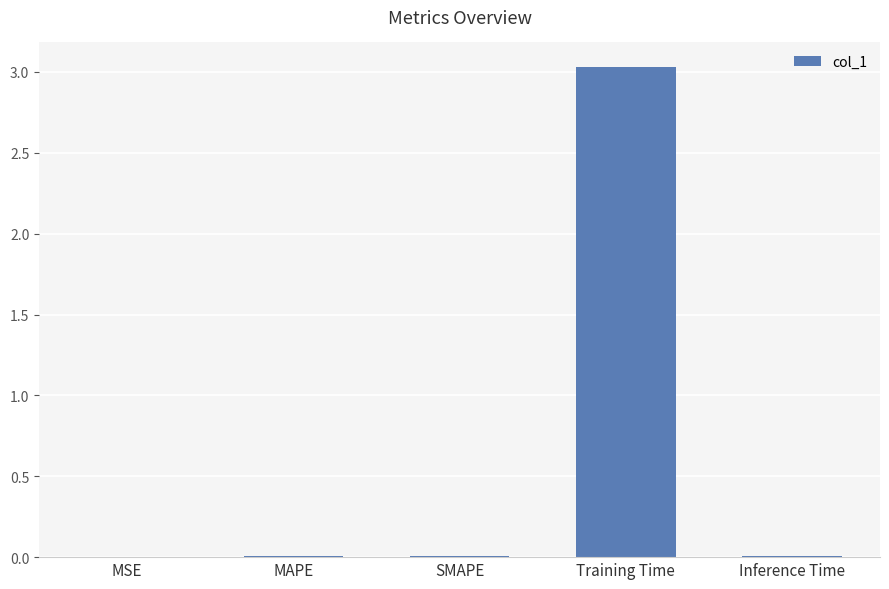

What is the sum of all values?

3.1